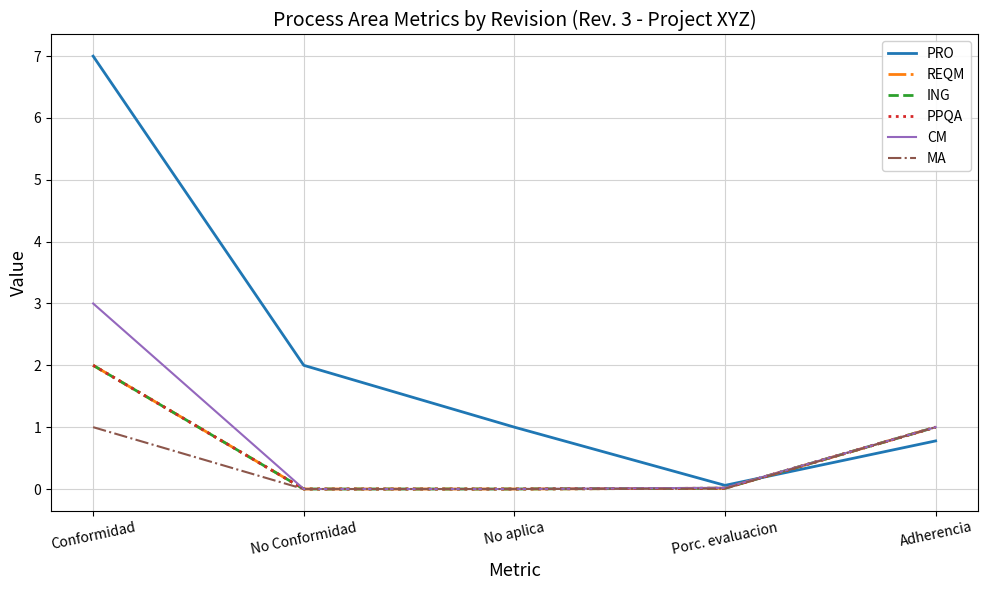

What is the sum of the PRO values at No Conformidad and Conformidad?

9.0